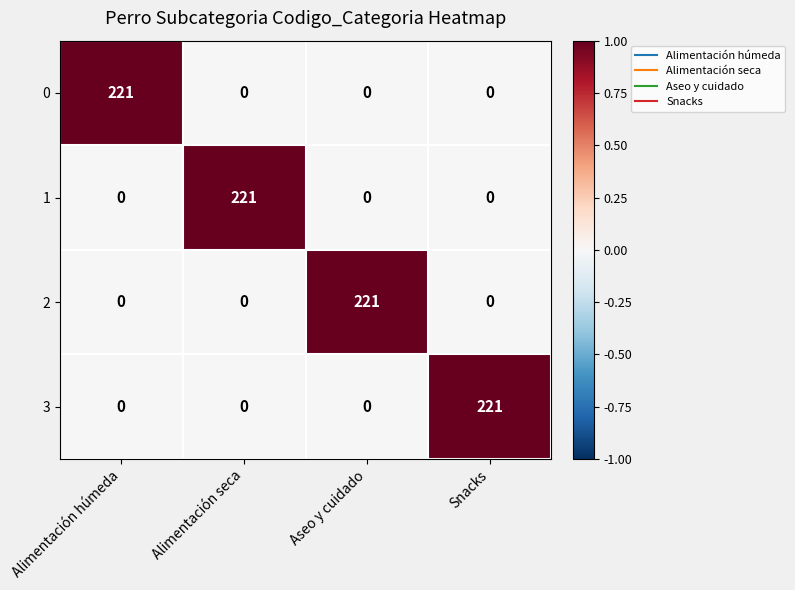

What is the sum of all 2 values?

221